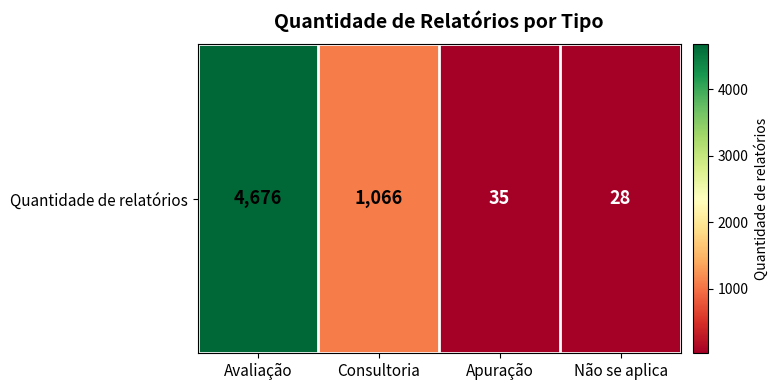

Rank the categories by value from highest to lowest.

Avaliação, Consultoria, Apuração, Não se aplica